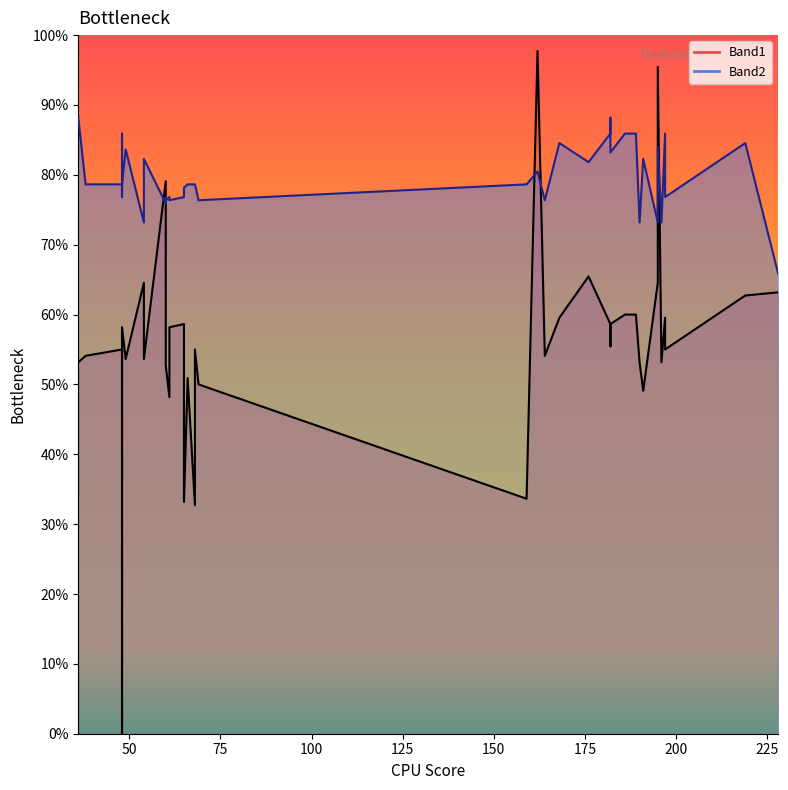

What are all the series names shown in the legend?

Band1, Band2